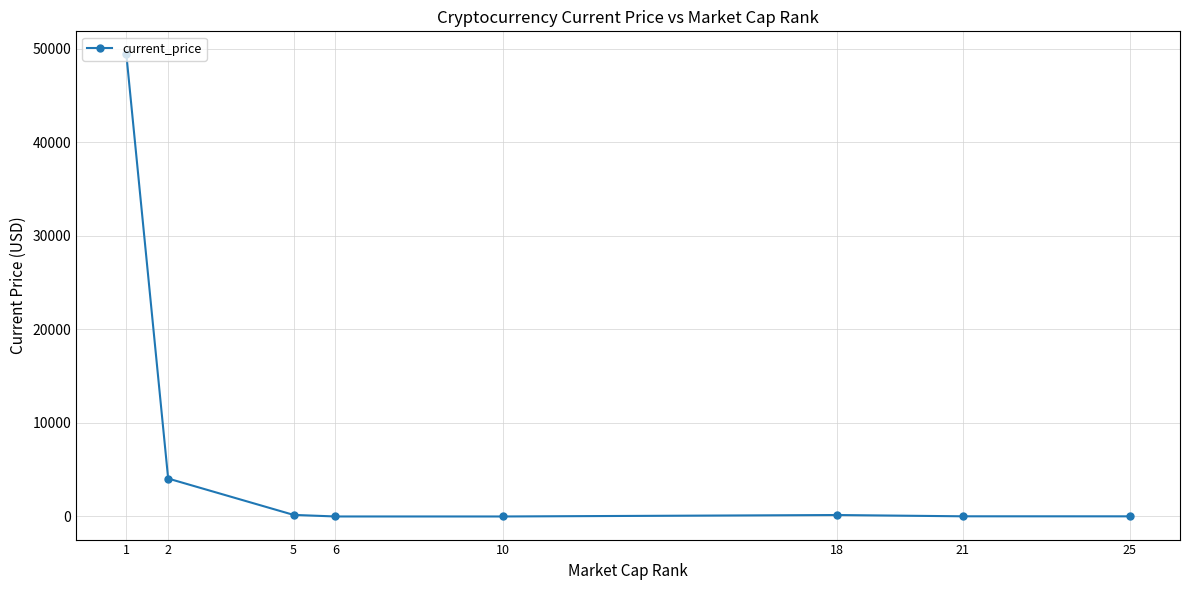

True or false: there are more than 2 points higher than both neighbors.

False